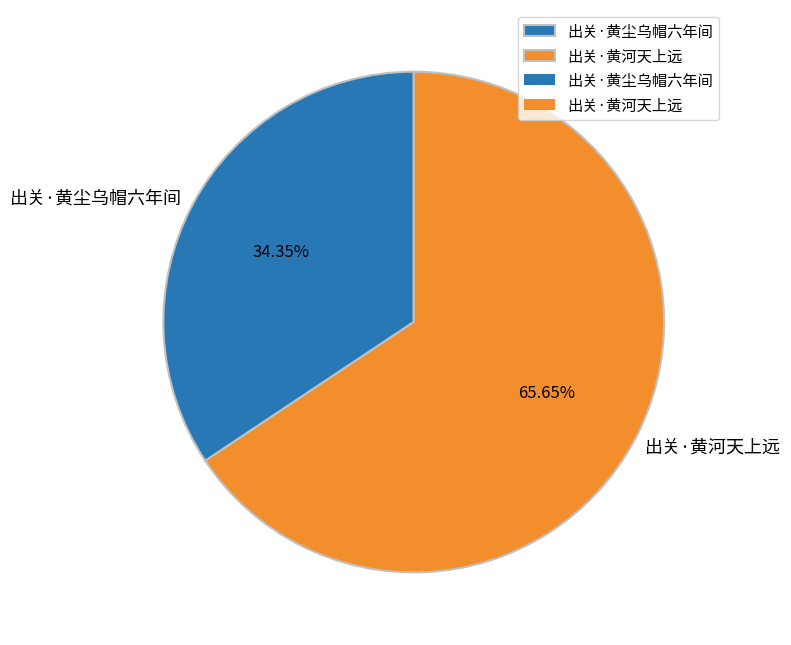

What is the smallest slice in the pie chart?

出关·黄尘乌帽六年间